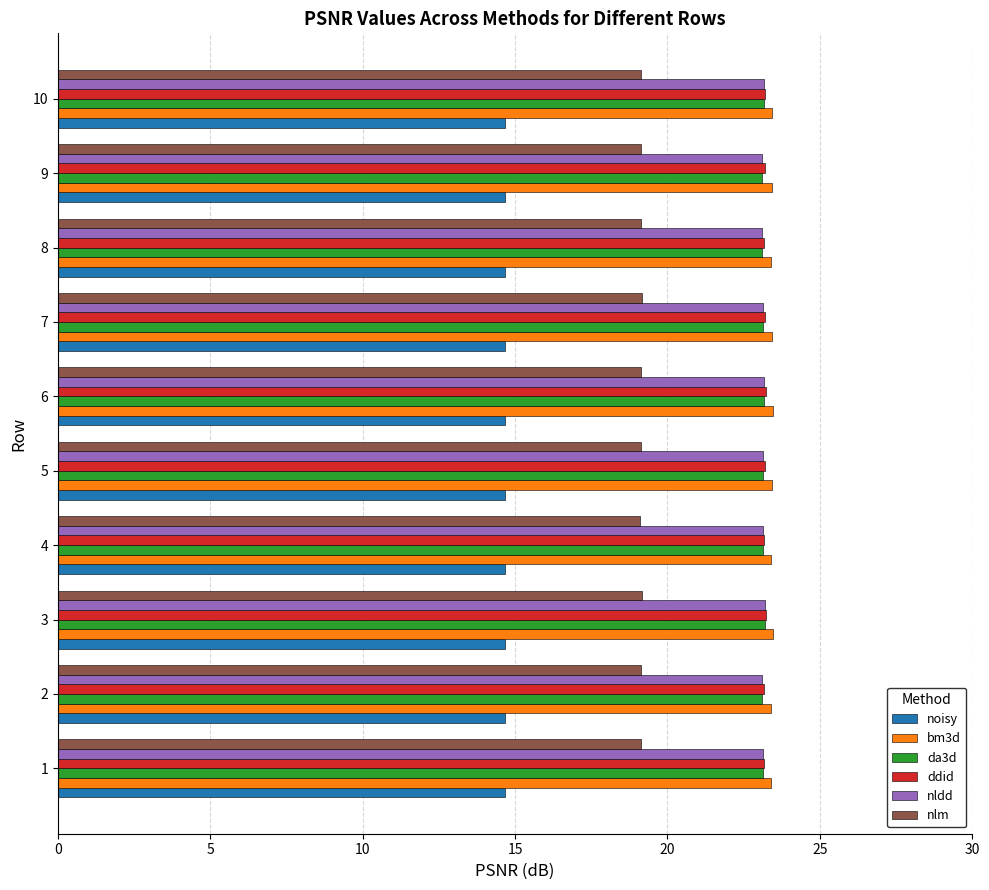

What is the sum of the nldd values at 1 and 5?

46.3